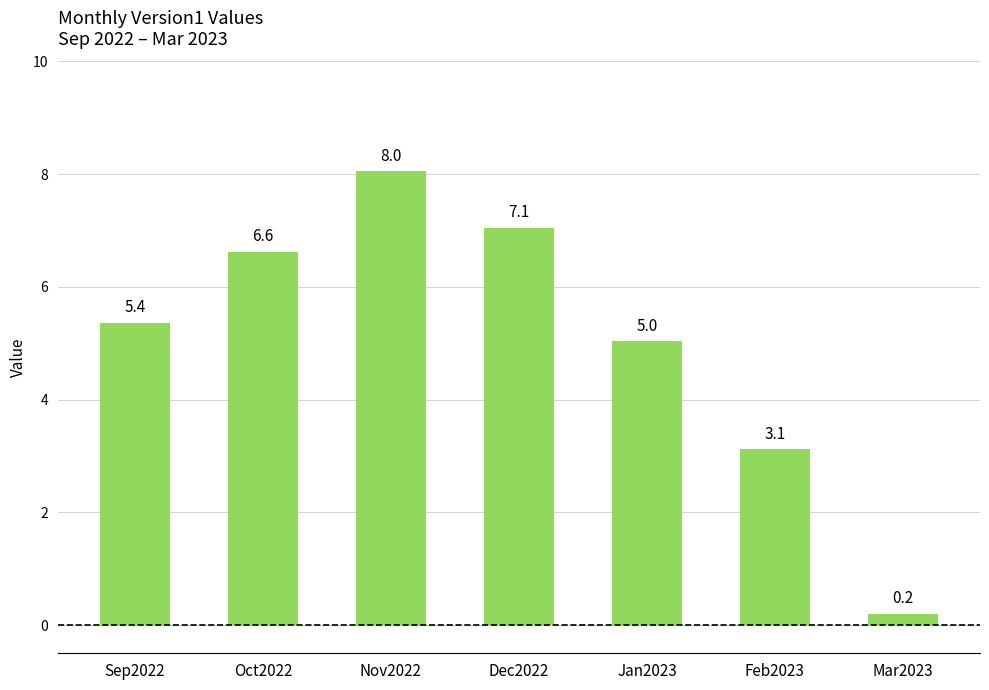

Rank the categories by value from lowest to highest.

Mar2023, Feb2023, Jan2023, Sep2022, Oct2022, Dec2022, Nov2022